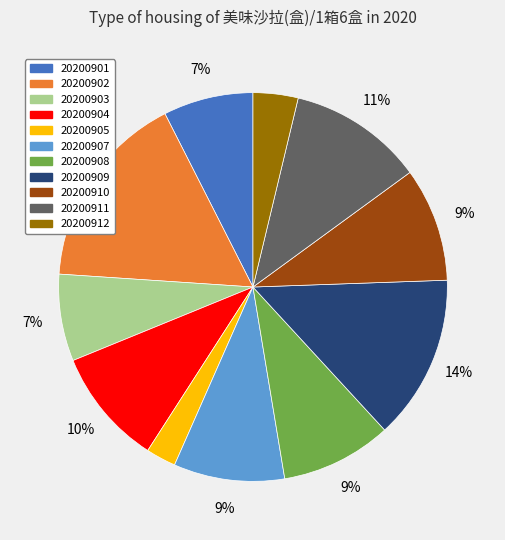

Which slice is the smallest?

20200905